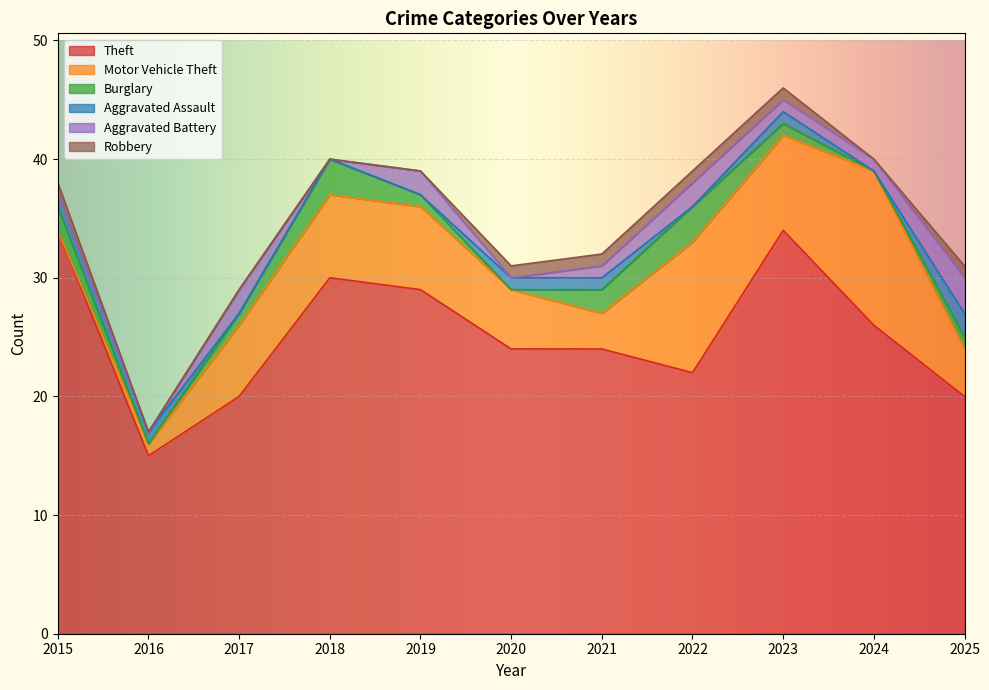

What is the difference between the second highest and second lowest values in the Theft series?

14